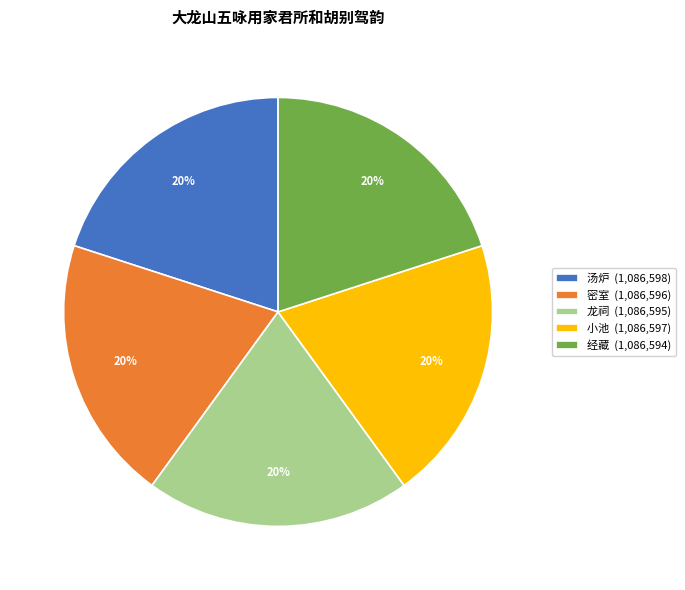

Do 密室 (1,086,596) and 小池 (1,086,597) together represent more than half of the pie?

No